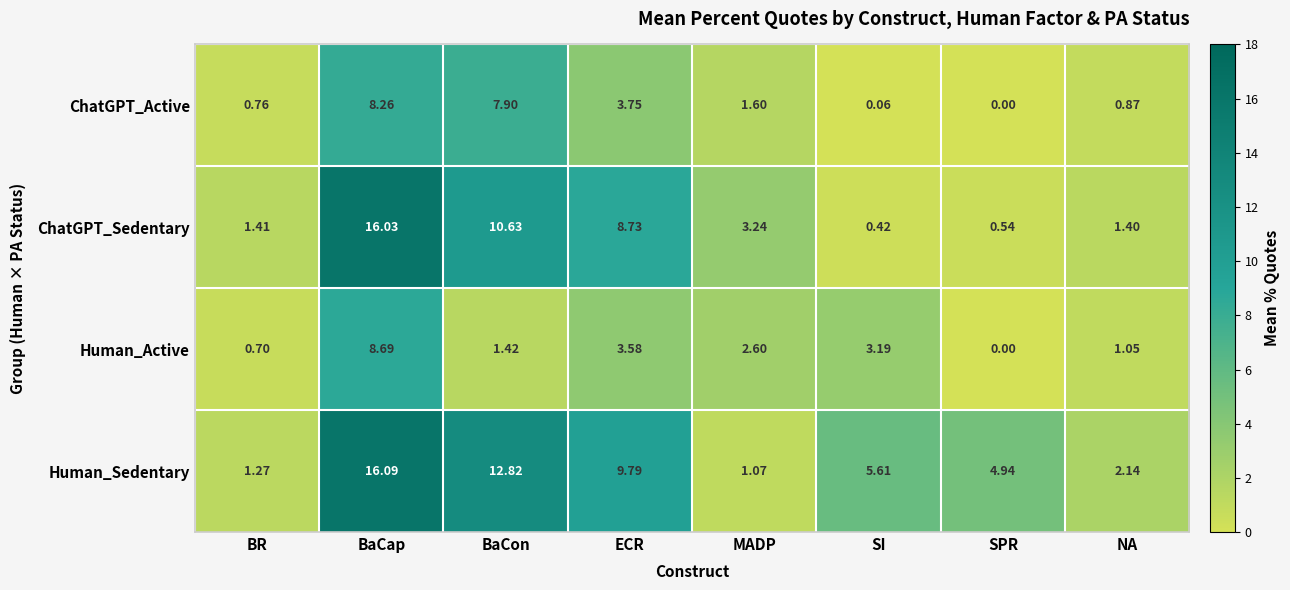

Between MADP and NA, which series saw the biggest shift?

ChatGPT_Sedentary